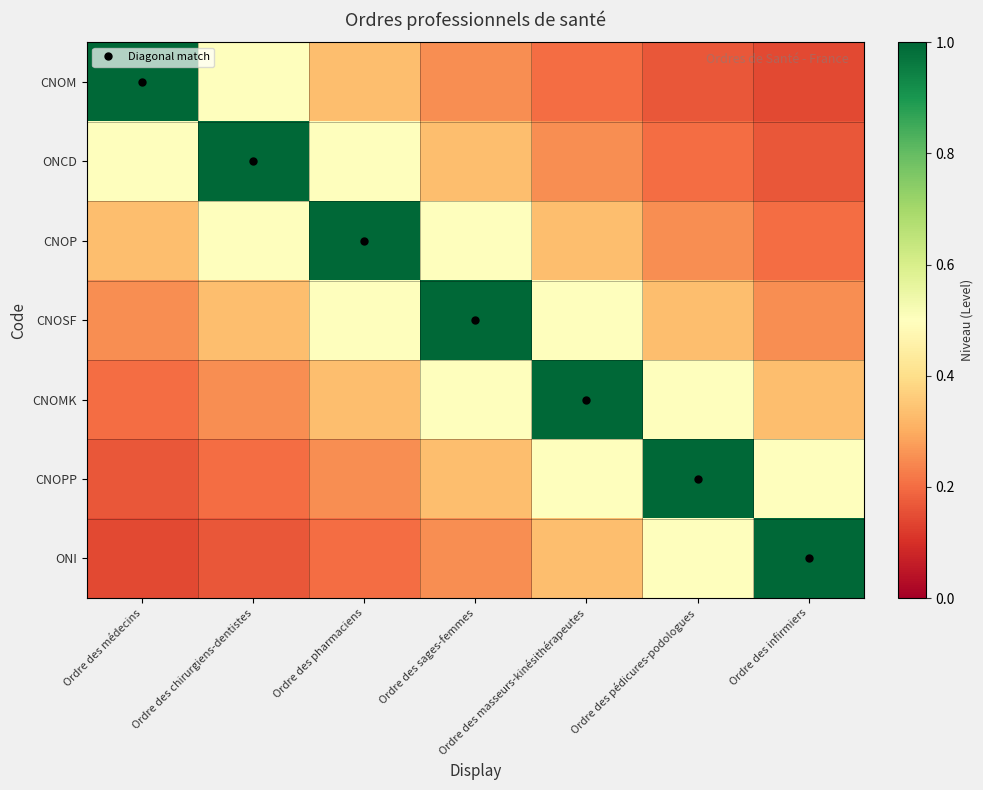

Count the number of data series in this chart.

7